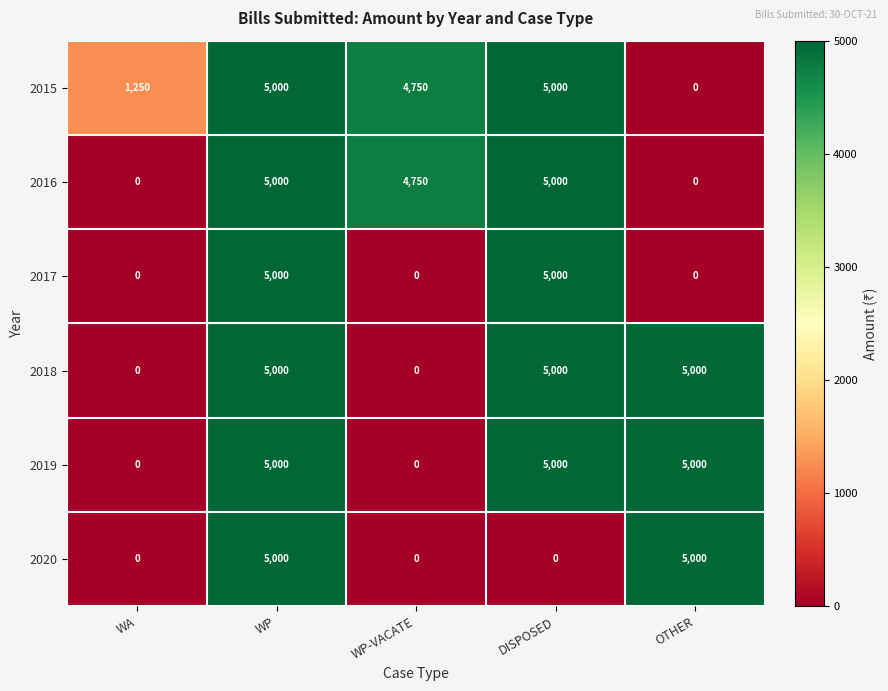

What is the difference between the maximum and minimum values in the 2015 series?

5000